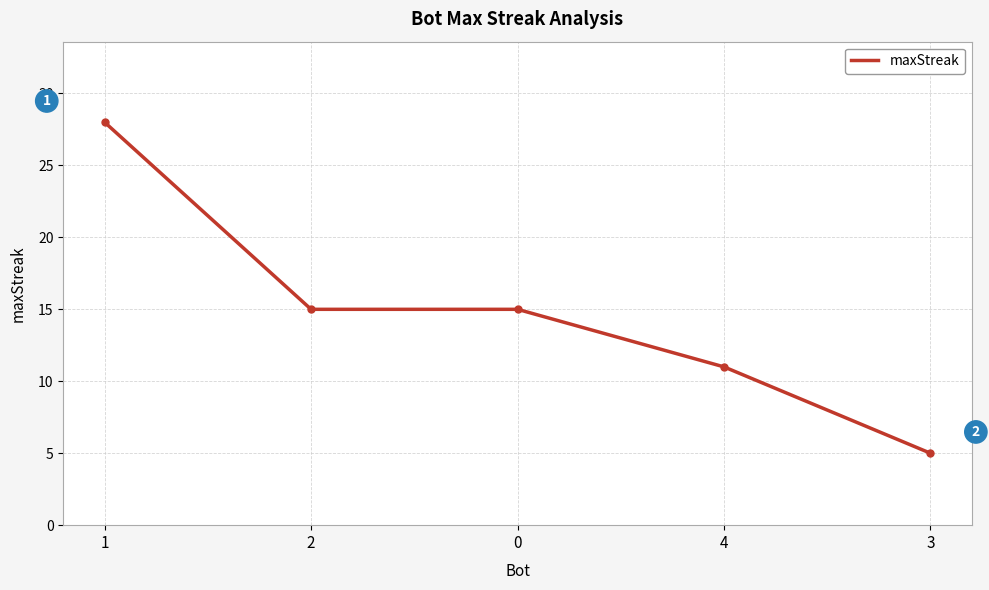

Read the value at 4, to the nearest 10.

10